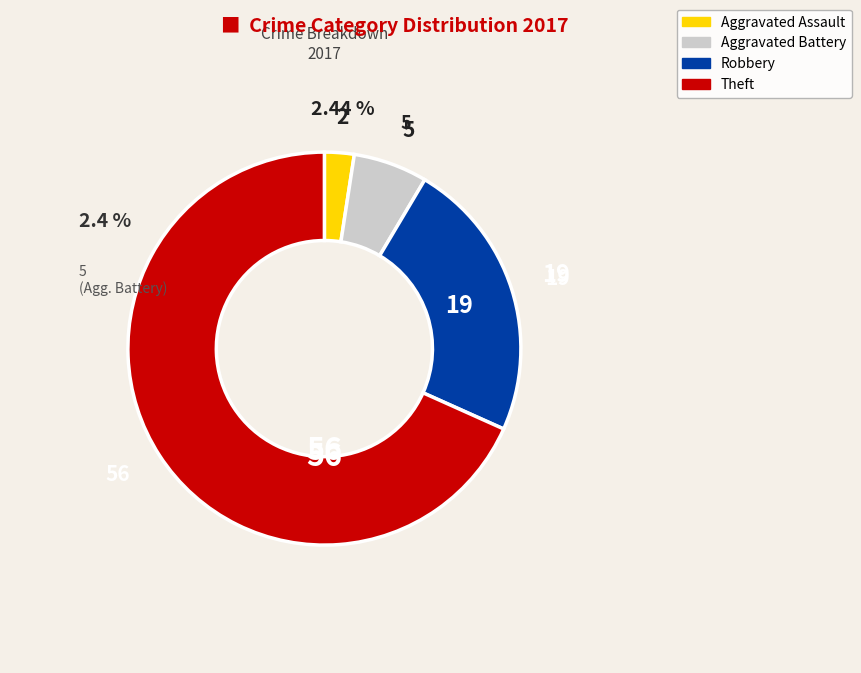

Combined, do Robbery and Theft account for over 50%?

Yes